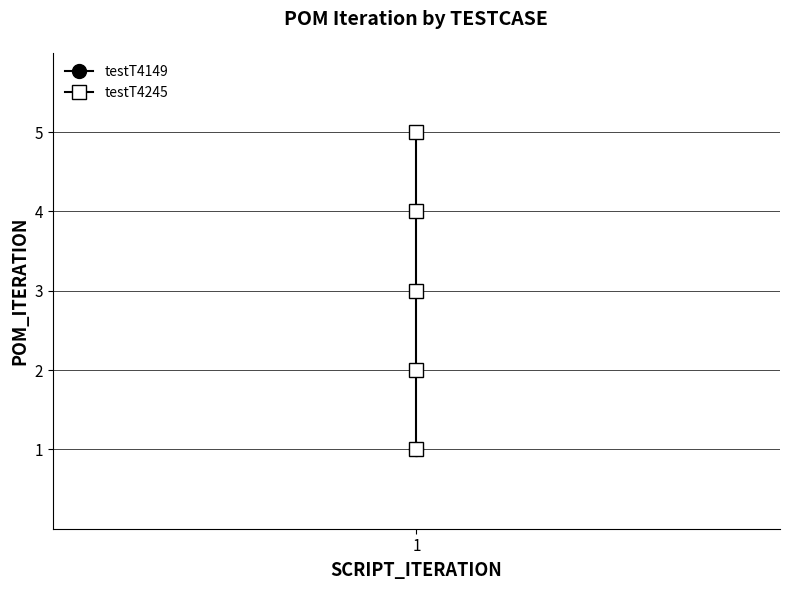

What value does the data have at 1?

3